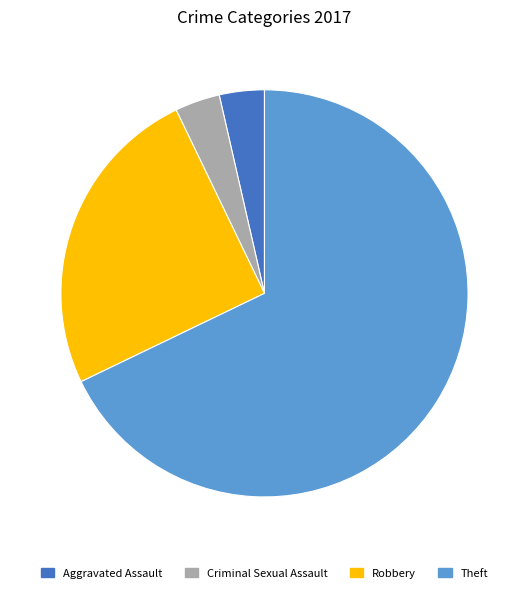

Which slice is the largest?

Theft